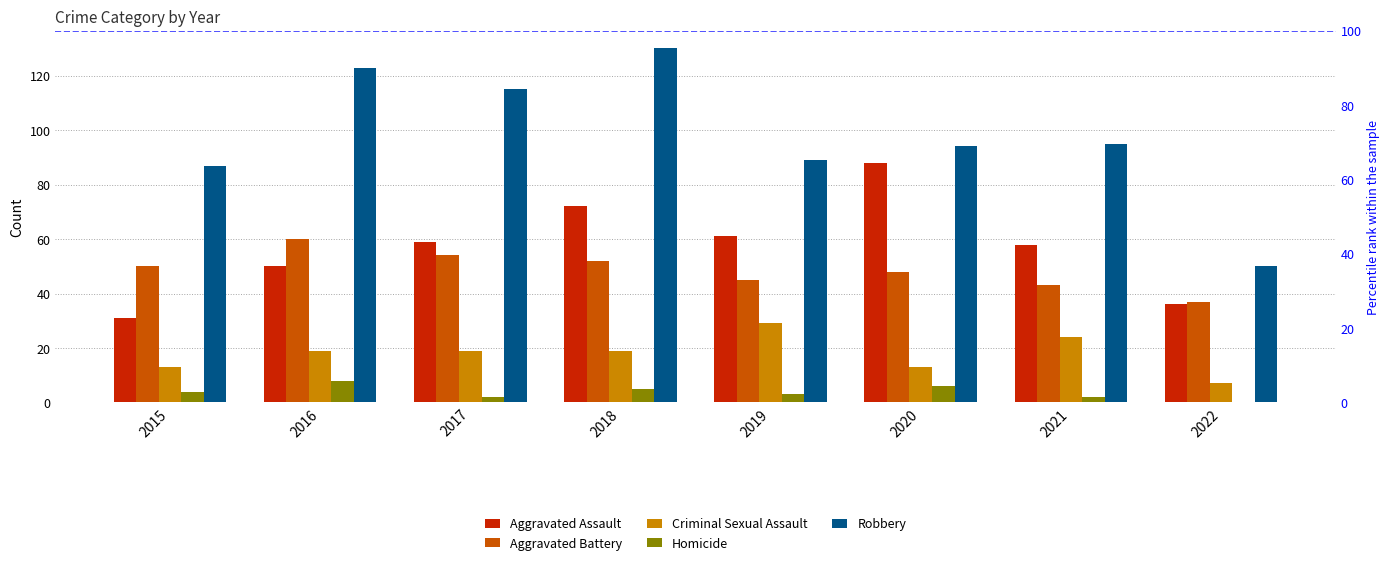

What is the average value of the Aggravated Battery series?

49